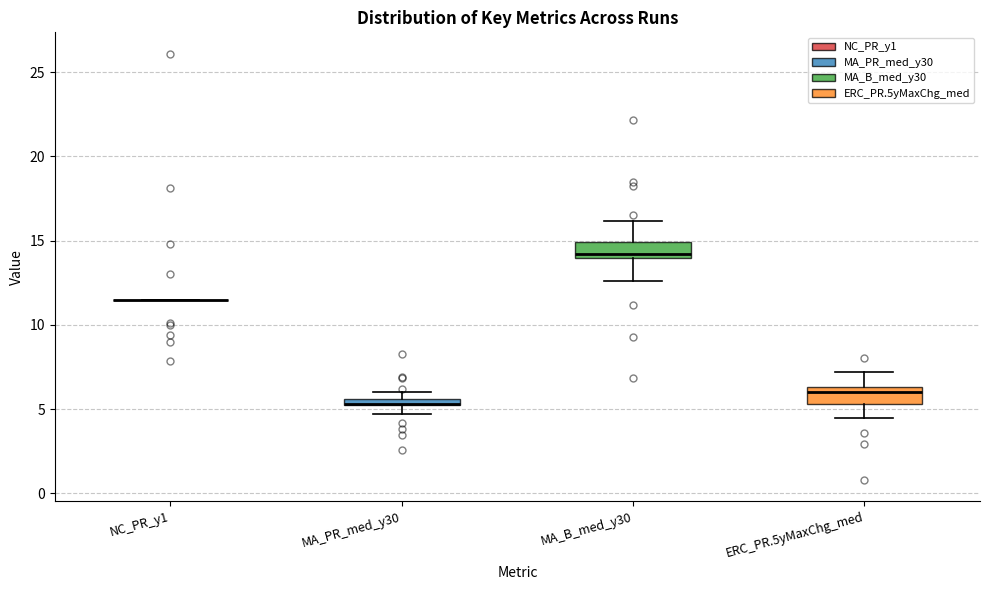

Where does the lower whisker of the box for ERC_PR.5yMaxChg_med end on the y-axis? The values are not printed on the chart, so give them approximately, as read against the axis.

4.5